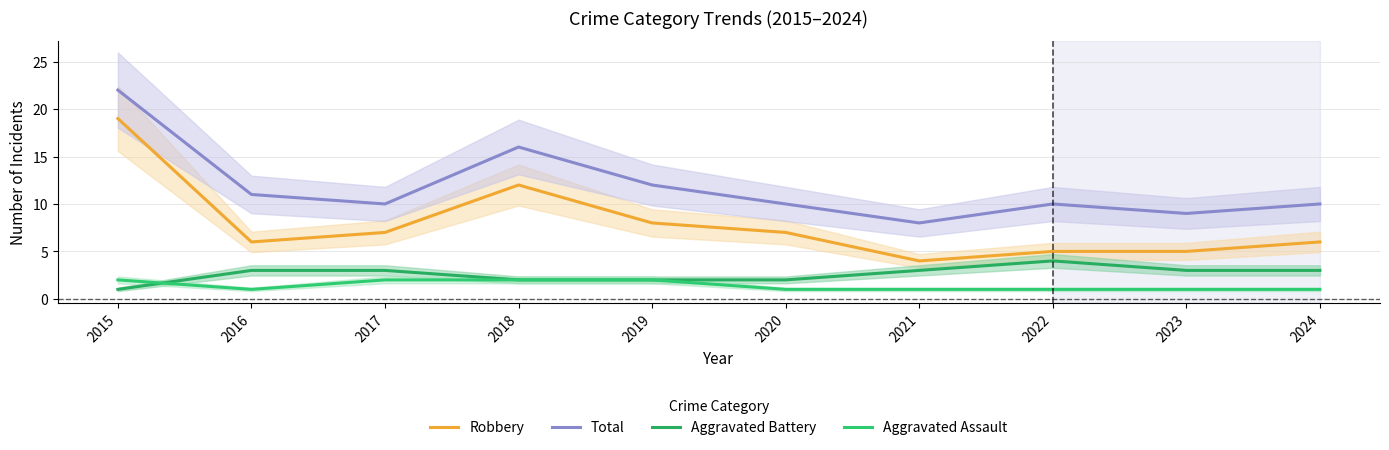

Is it true that Robbery equals 12 at 2018?

True